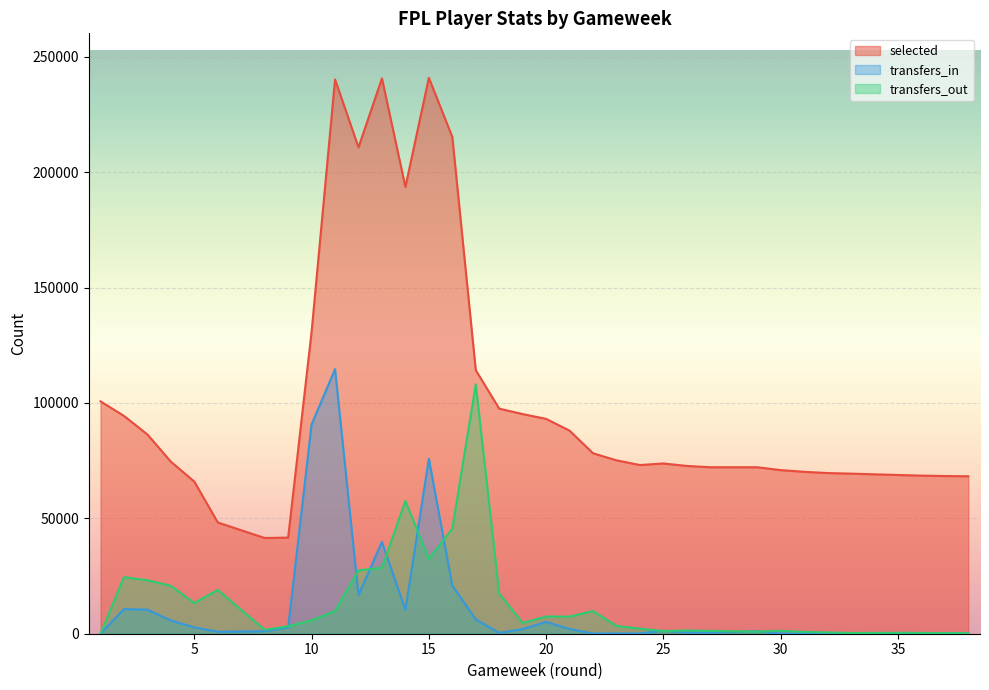

Is the value of transfers_in at 2 greater than the value of transfers_out at 37?

Yes